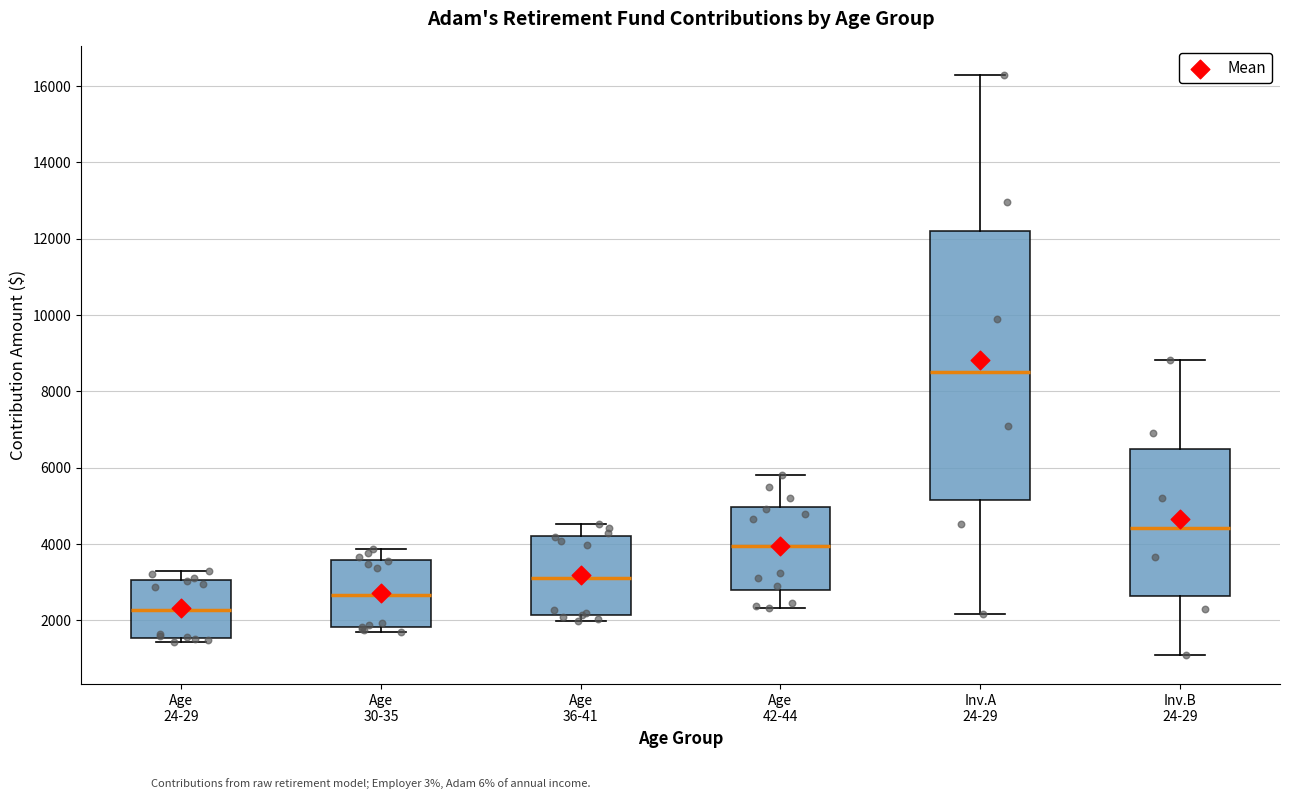

Comparing the boxes themselves (not the whiskers), which one is the tallest?

Inv.A 24-29